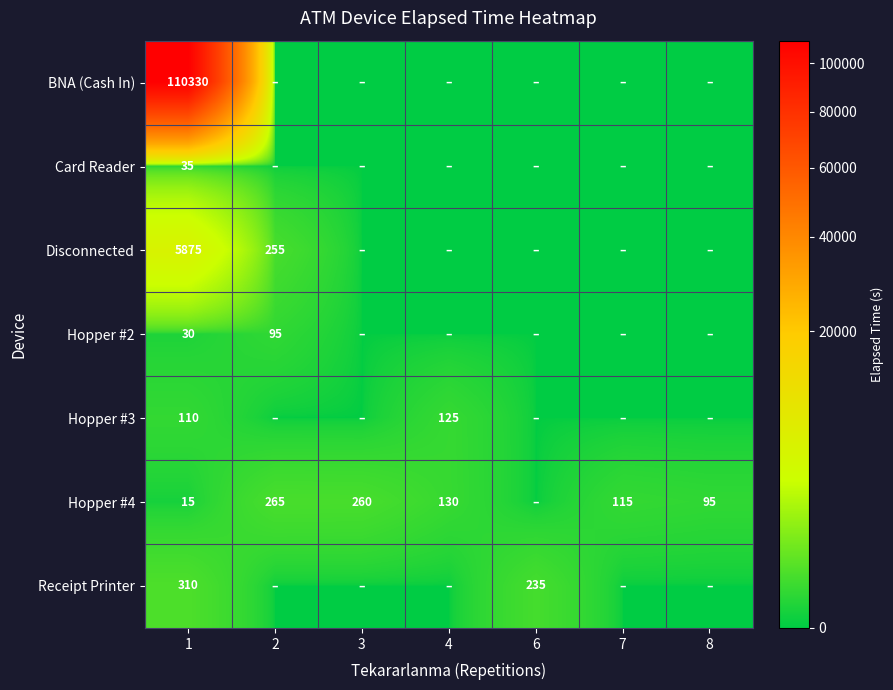

Which has a higher value, 6 or 4?

6